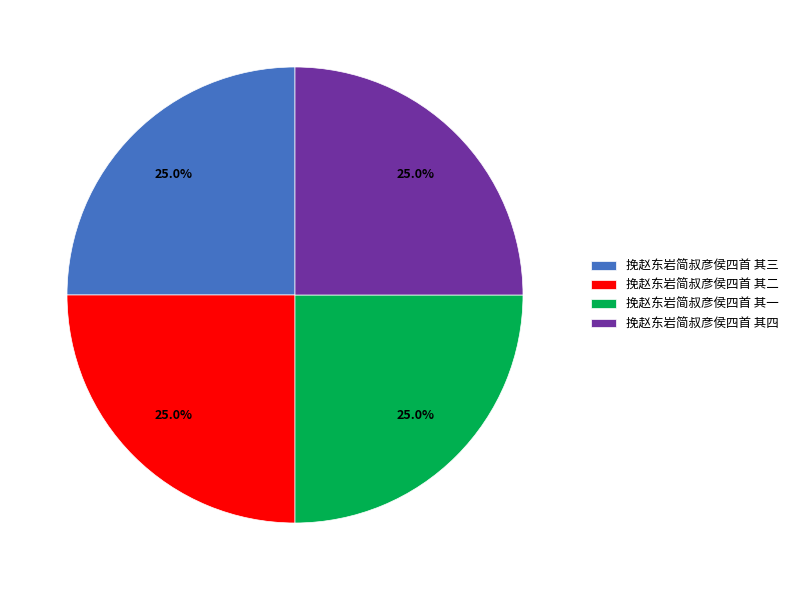

What is the ratio of the value at 挽赵东岩简叔彦侯四首 其一 to the value at 挽赵东岩简叔彦侯四首 其二?

1.0